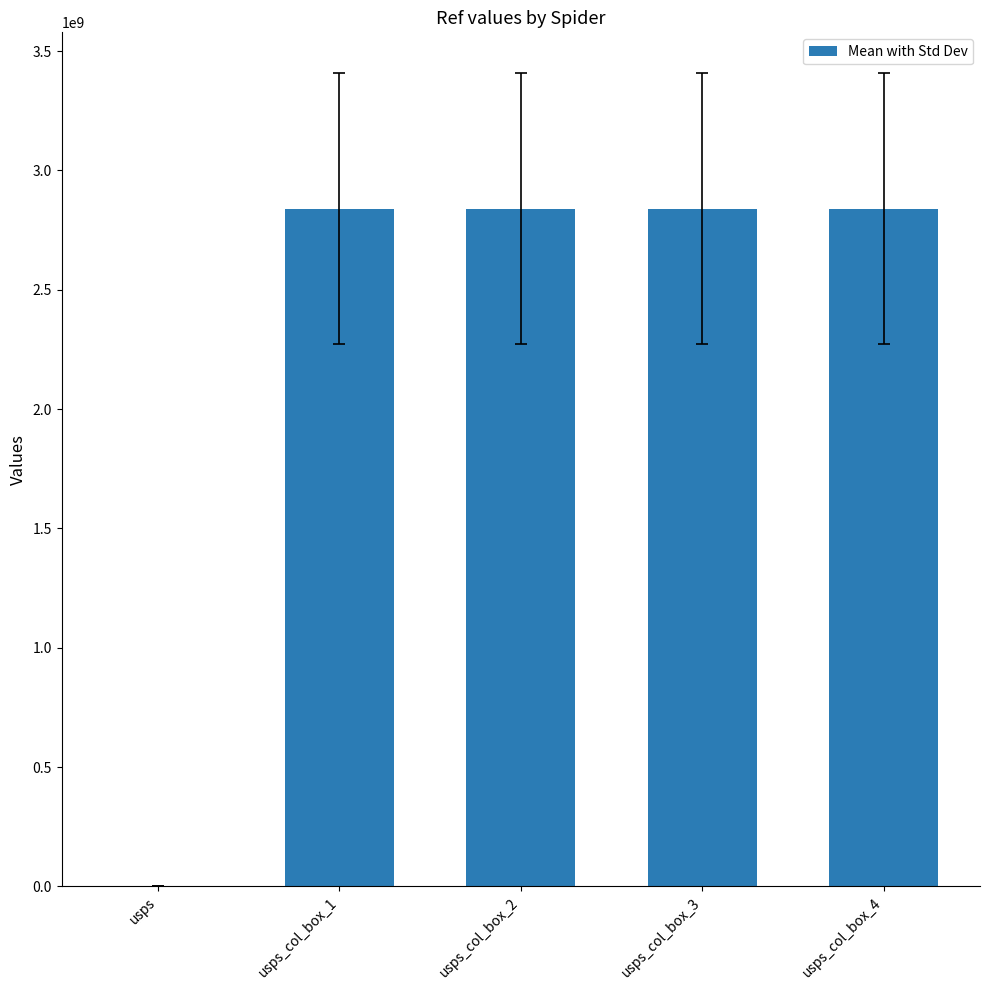

What is the maximum value shown in the chart?

2839900004